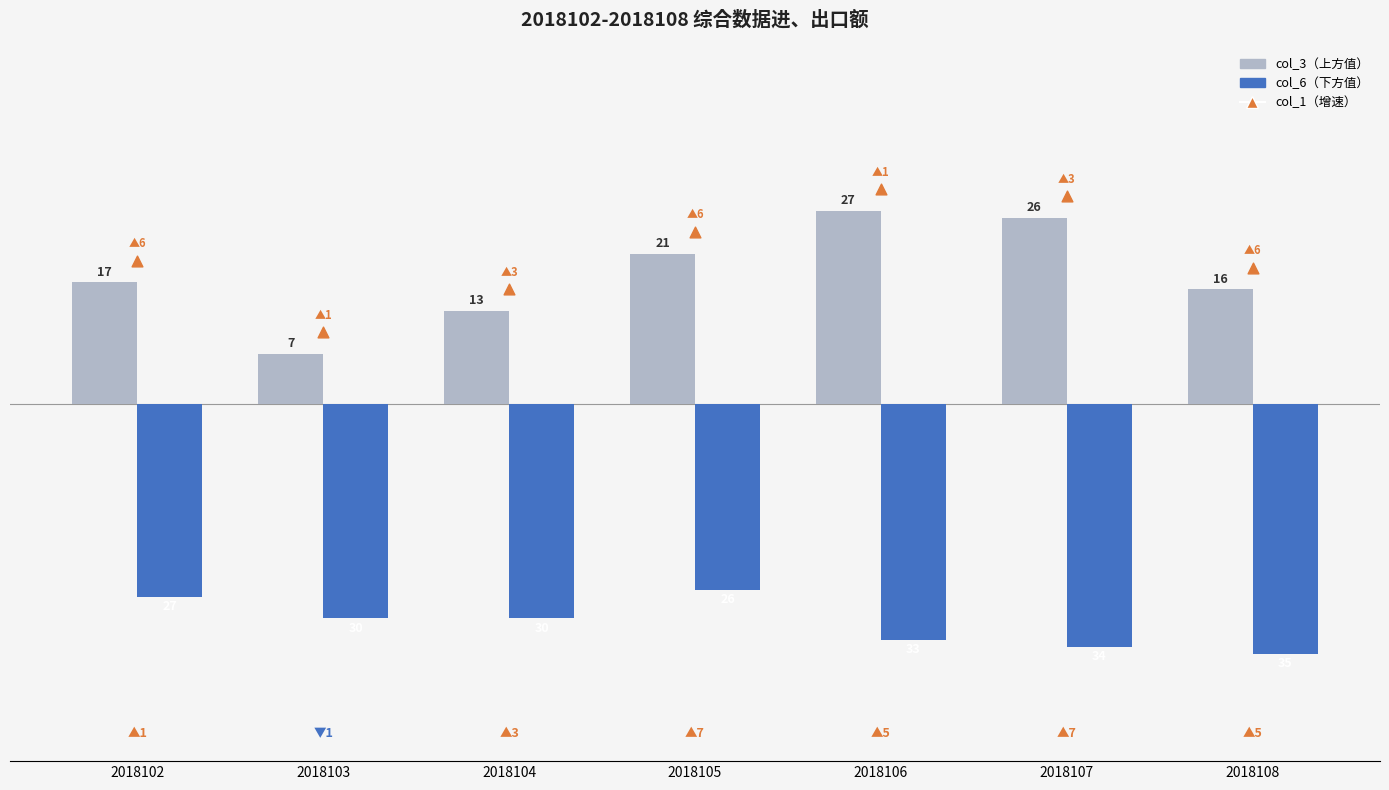

Is the value of col_1（标记） at 2018102 greater than the value of col_3（上方值） at 2018103?

Yes